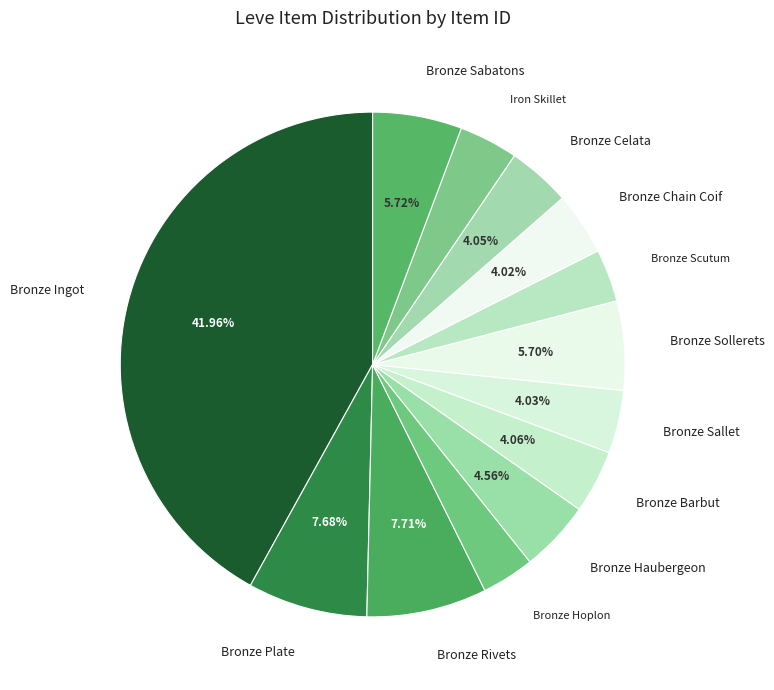

Count the number of slices in the pie.

13